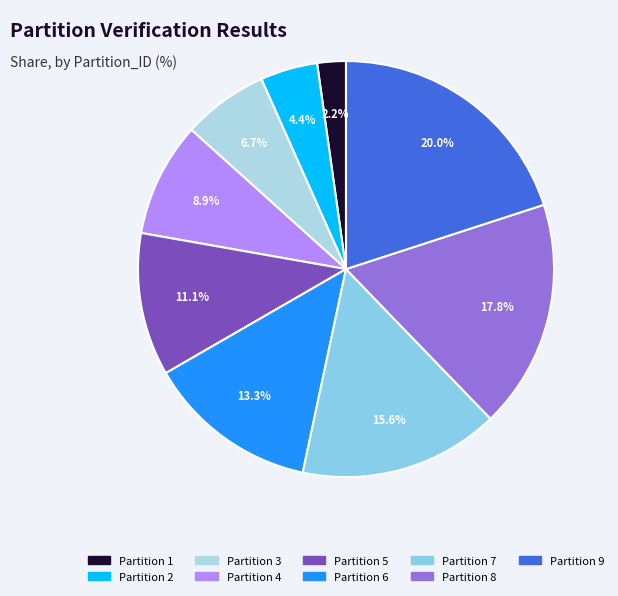

How many slices are in this pie chart?

9